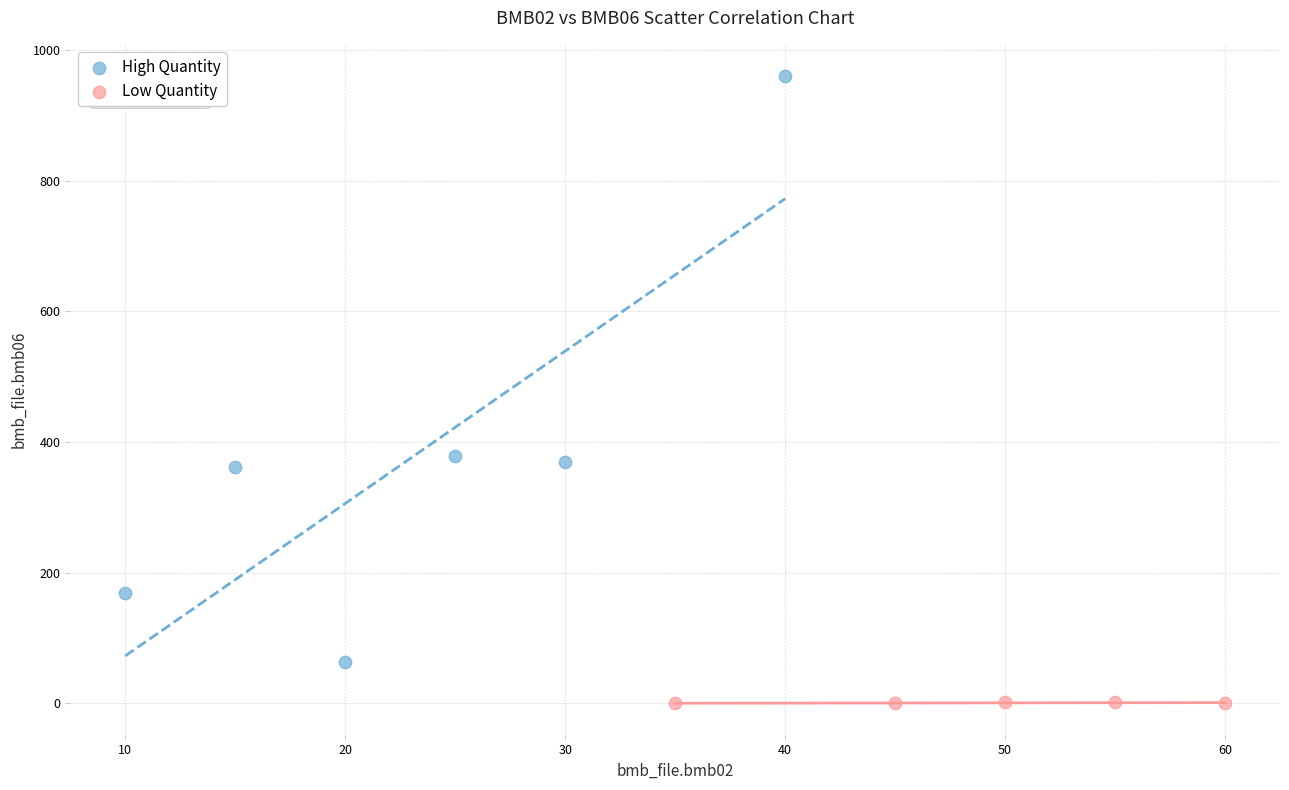

Which series reaches the maximum Y coordinate?

High Quantity